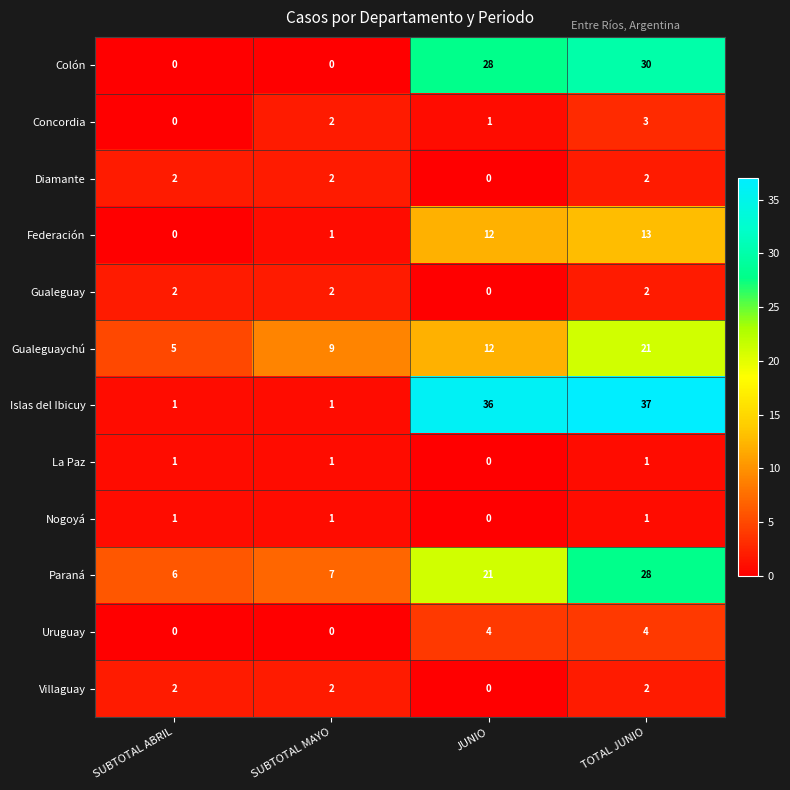

The Villaguay series shows 3 at SUBTOTAL MAYO. True or false?

False